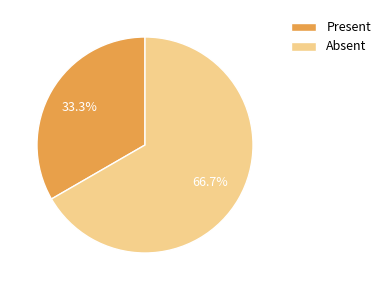

Which slice is the smallest?

Present